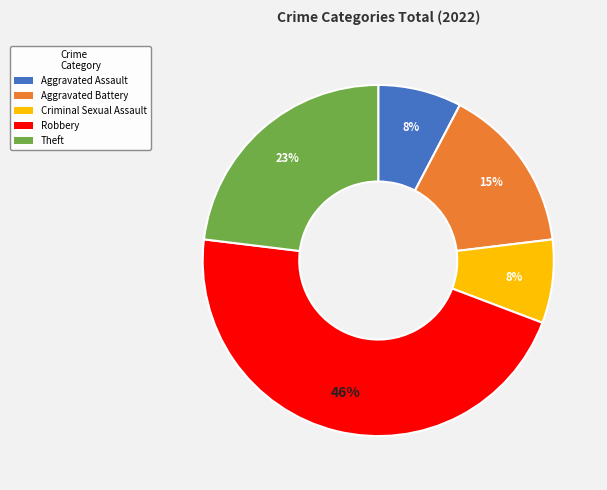

To the nearest percent, what percentage of the pie is Theft?

23%